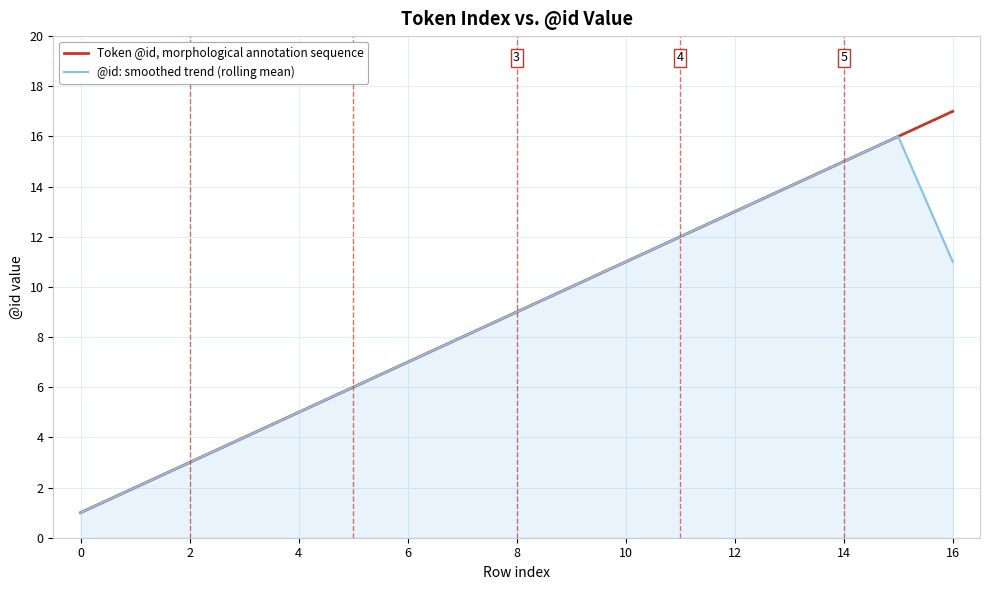

List the series in order of their overall mean, lowest first.

@id: smoothed trend (rolling mean), Token @id, morphological annotation sequence